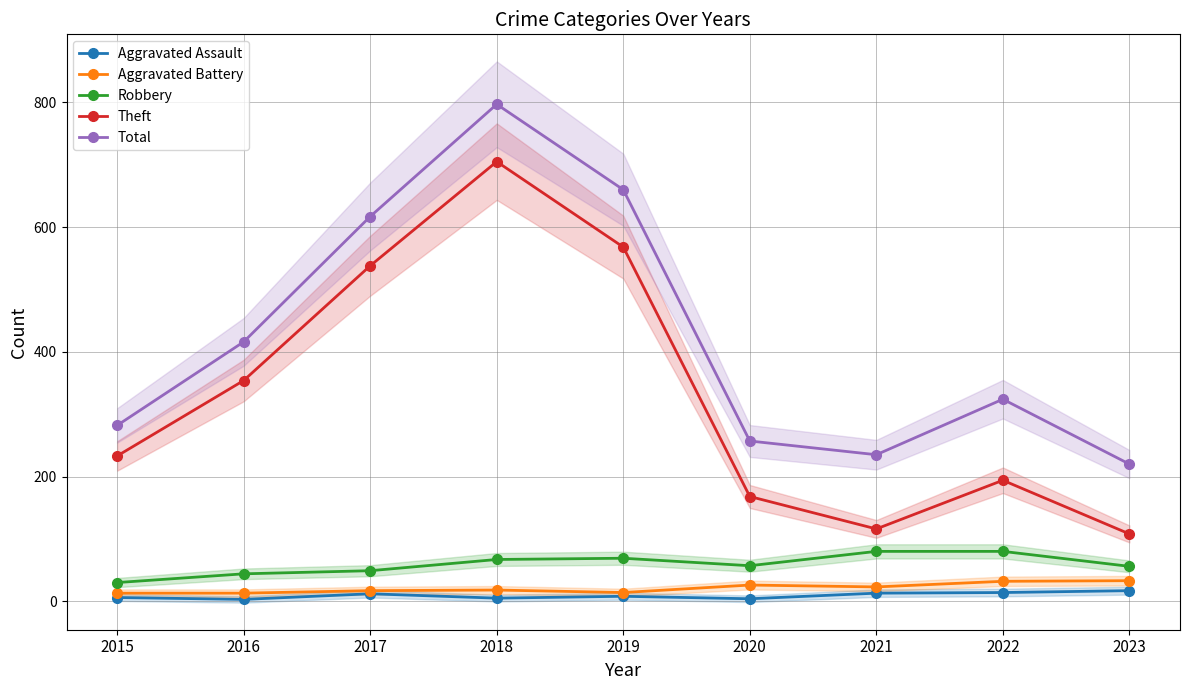

At which label does Total first exceed 324?

2016